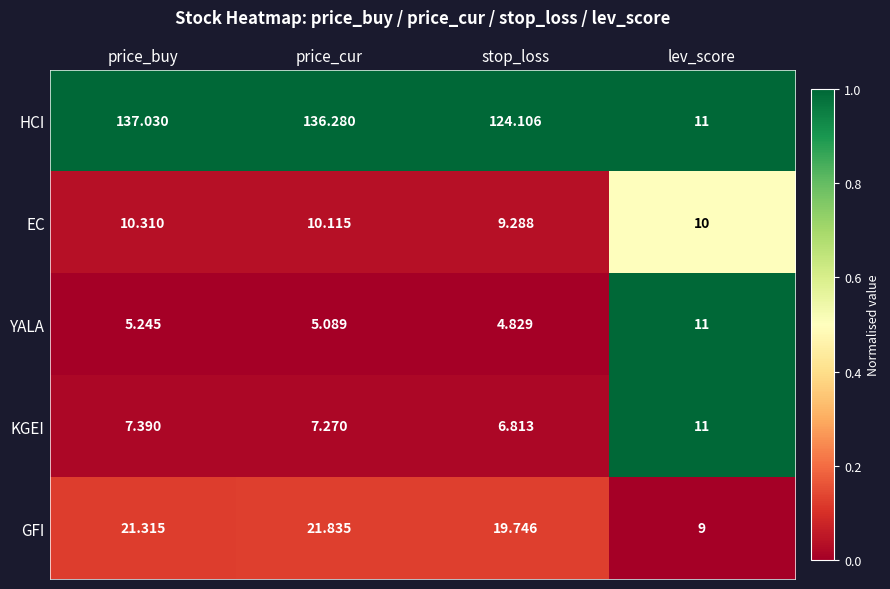

At which label is GFI closest to 15?

stop_loss